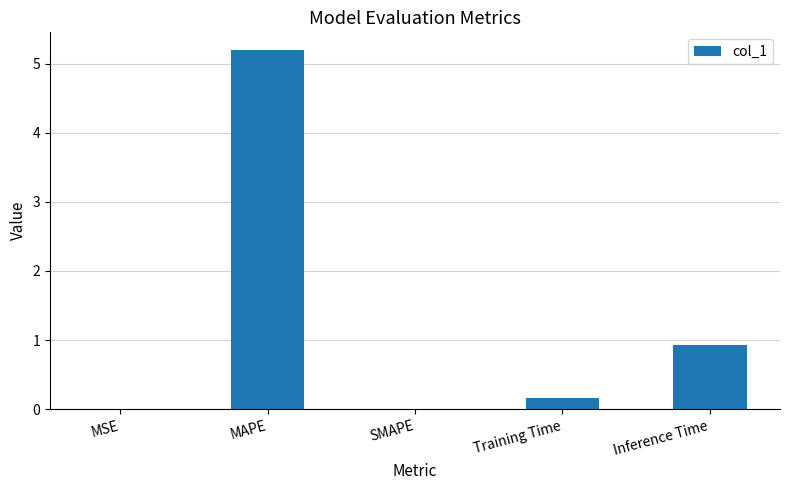

What is the change in value from MAPE to Inference Time?

-4.3